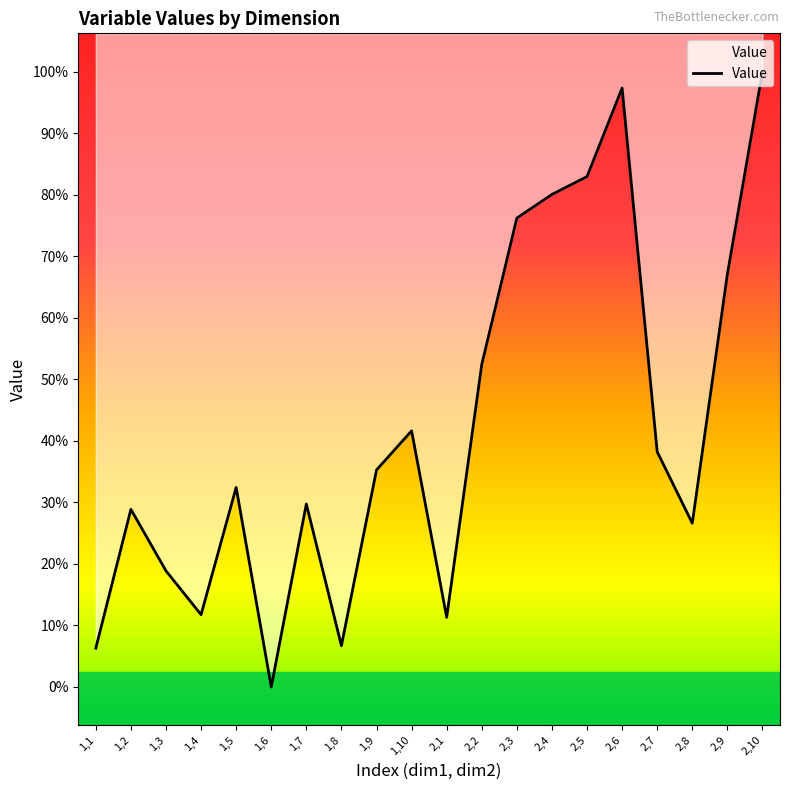

Where is the first local minimum?

1,4